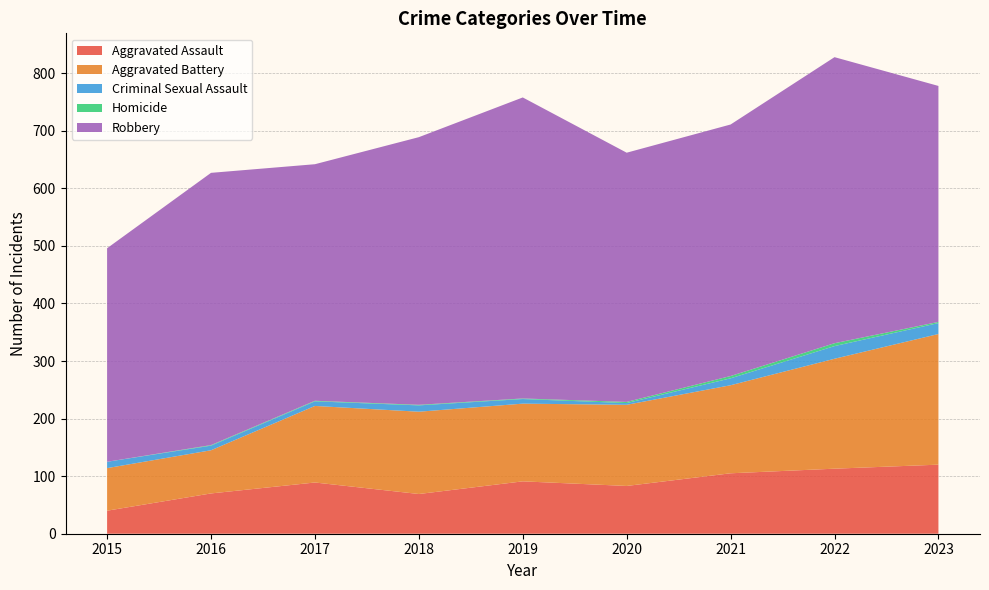

Reading right to left, list all the values displayed in this chart.

Aggravated Assault: 2023=120	2022=113	2021=105	2020=83	2019=91	2018=69	2017=89	2016=70	2015=40
Aggravated Battery: 2023=227	2022=191	2021=153	2020=141	2019=135	2018=143	2017=133	2016=75	2015=74
Criminal Sexual Assault: 2023=19	2022=22	2021=12	2020=3	2019=8	2018=11	2017=8	2016=8	2015=11
Homicide: 2023=2	2022=5	2021=4	2020=2	2019=1	2018=1	2017=1	2016=1	2015=0
Robbery: 2023=410	2022=497	2021=437	2020=433	2019=523	2018=465	2017=411	2016=473	2015=371